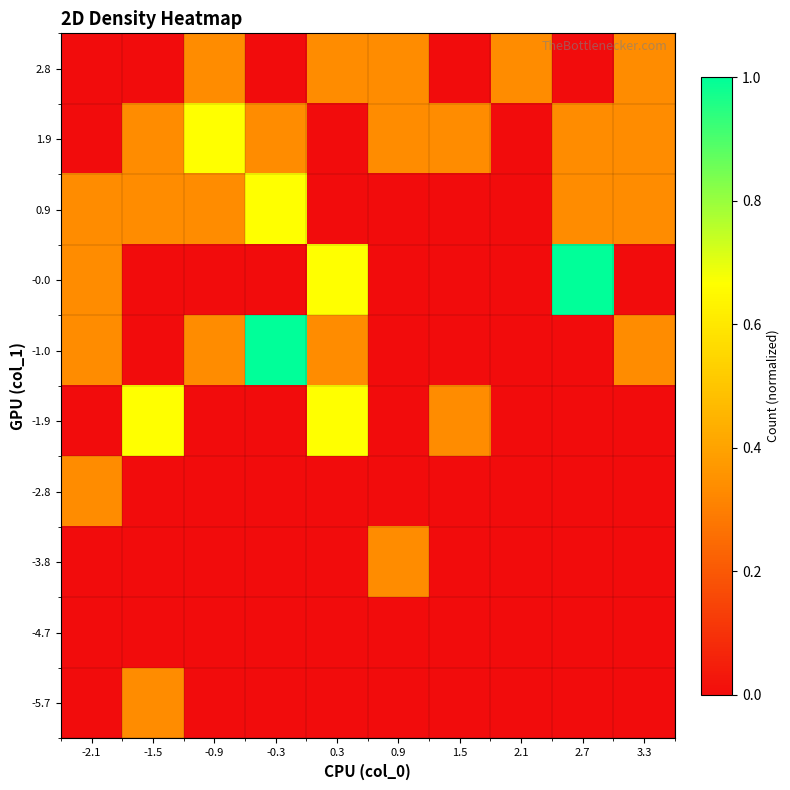

At which category does the chart reach its peak across all series?

-0.3